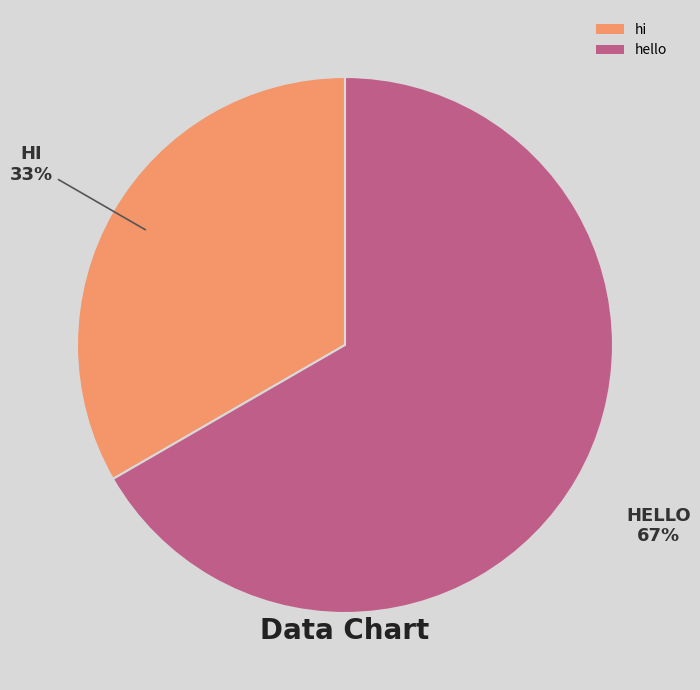

How many slices are in this pie chart?

2